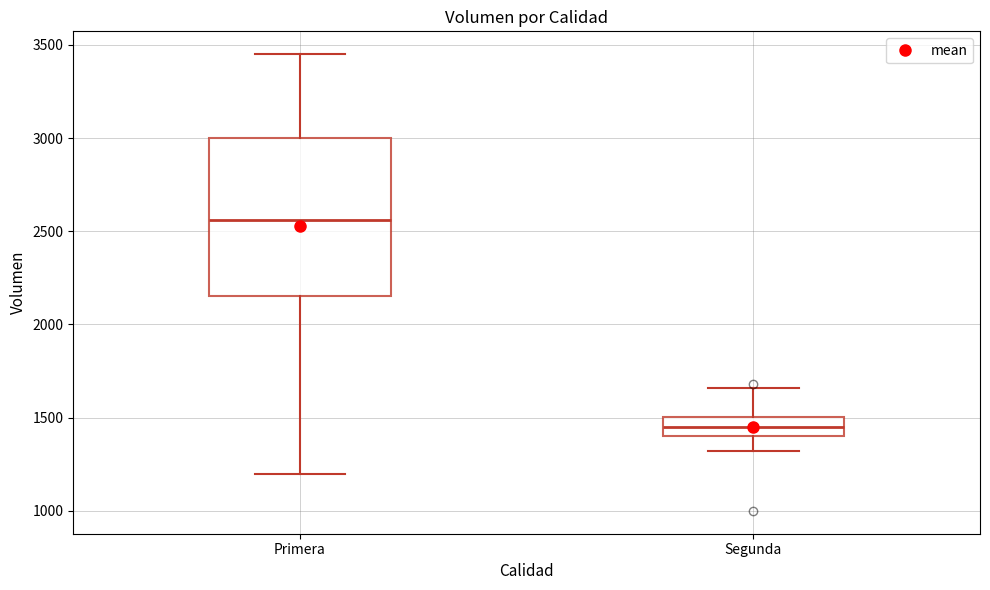

Reading left to right, read every box against the y-axis: the position of its median line, the range the box covers, and the ends of its whiskers. The values are not printed on the chart, so give them approximately, as read against the axis.

Primera: median 2550, box 2150 to 3000, whiskers 1200 to 3450
Segunda: median 1450, box 1400 to 1500, whiskers 1300 to 1650